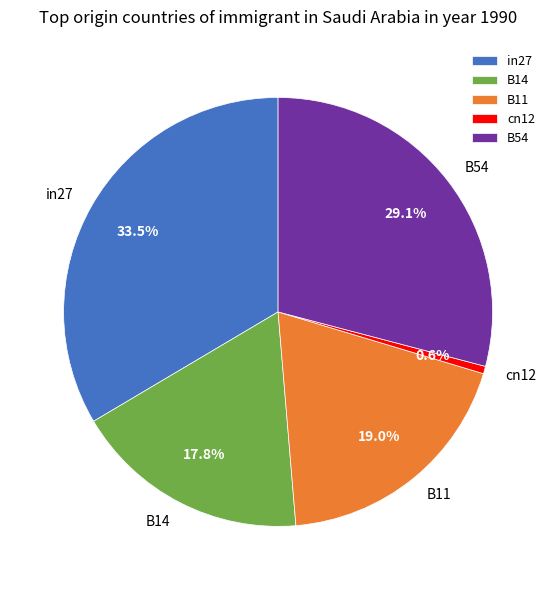

How much of the chart is everything except B14?

82.2%